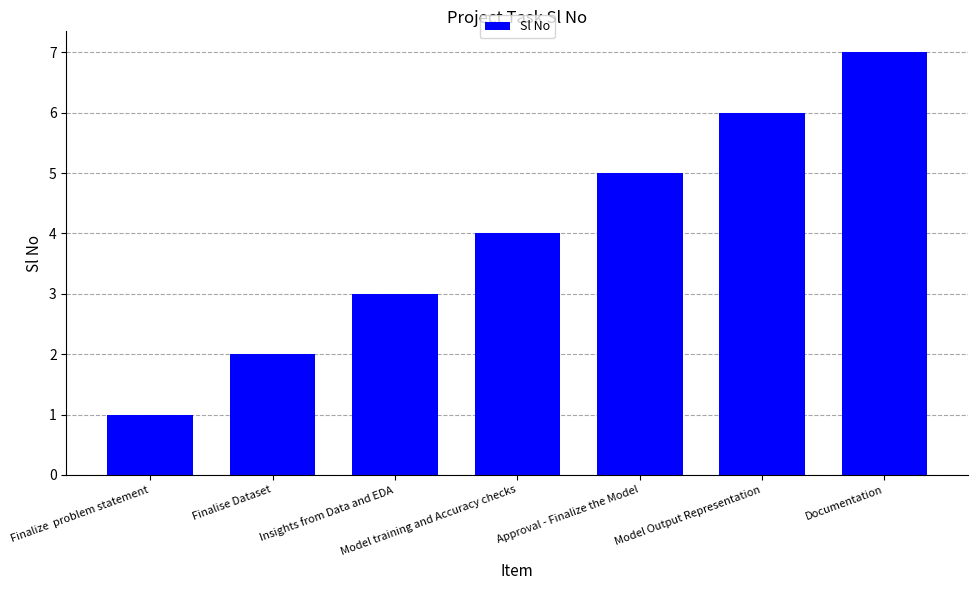

What is the ratio of the value at Documentation to the value at Model Output Representation?

1.2